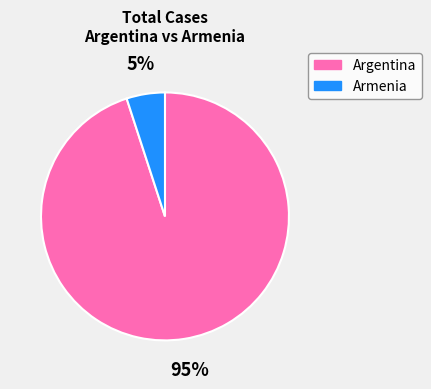

What is the largest slice in the pie chart?

Argentina